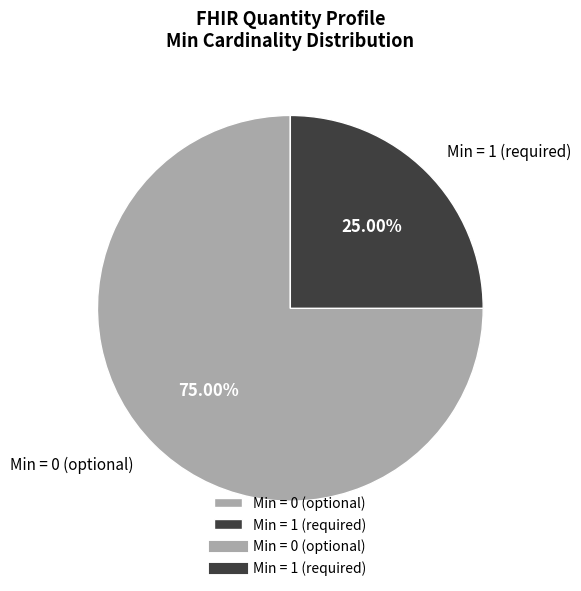

Which category has the smallest portion of the pie?

Min = 1 (required)